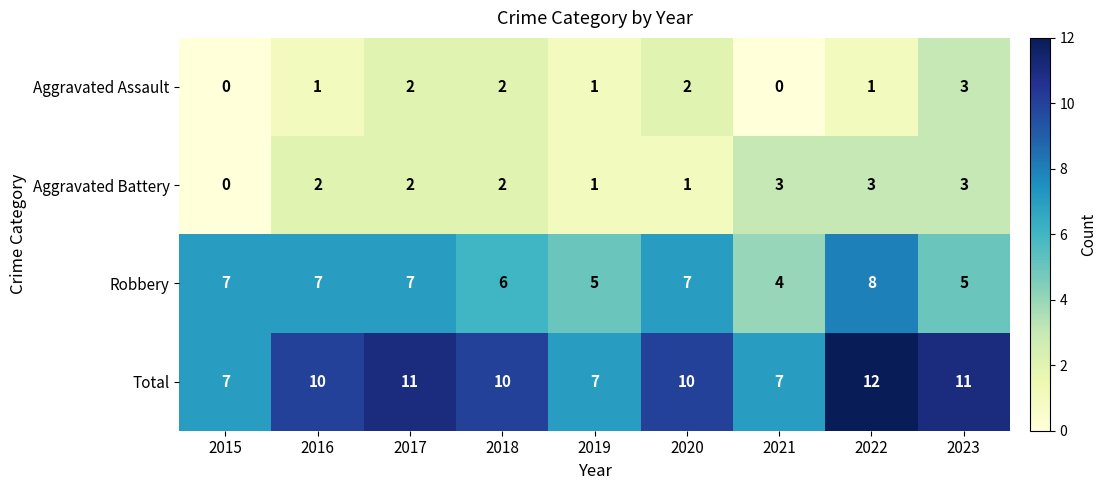

The value of Aggravated Assault at 2020 is 2. True or false?

True